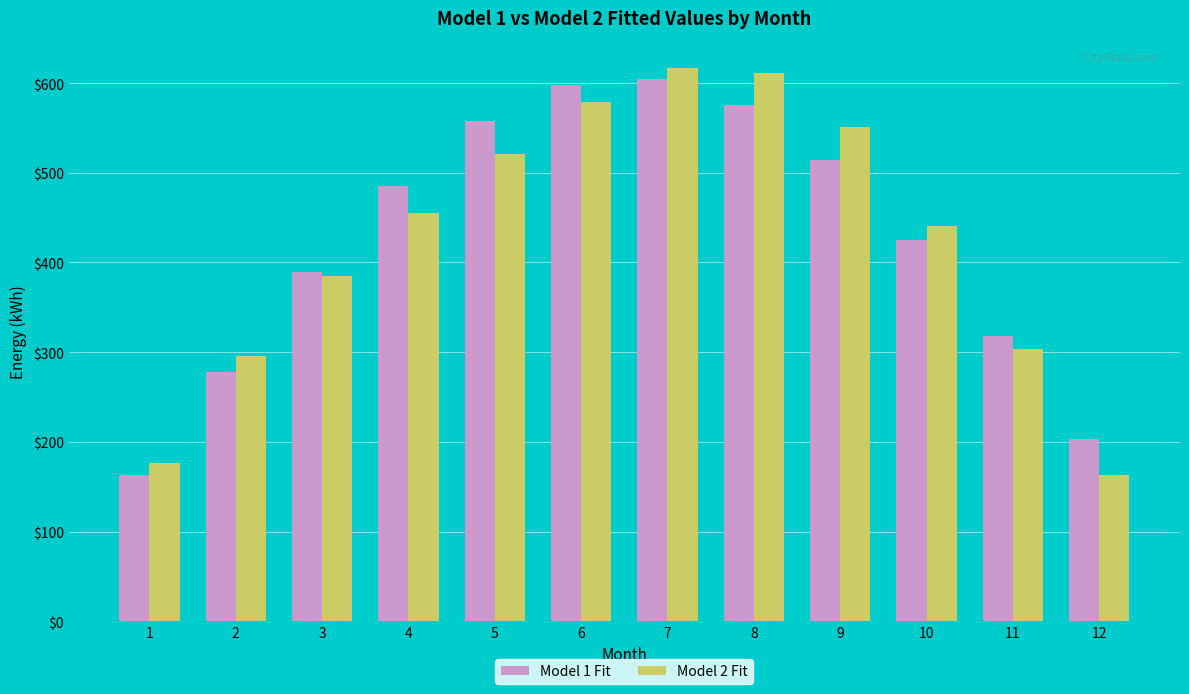

Reading left to right, transcribe all the data shown in this chart.

Model 1 Fit: 1=163.2	2=278.1	3=388.9	4=485.0	5=557.1	6=598.4	7=604.7	8=575.6	9=513.7	10=425.2	11=318.4	12=203.7
Model 2 Fit: 1=176.0	2=296.0	3=384.8	4=455.4	5=520.4	6=579.1	7=616.4	8=611.2	9=551.0	10=441.2	11=303.4	12=163.5